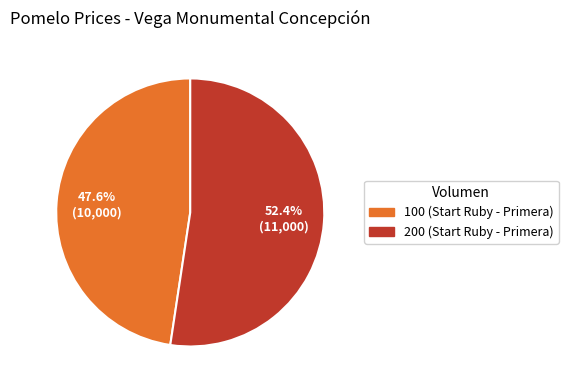

What is the ratio of the value at 200 (Start Ruby - Primera) to the value at 100 (Start Ruby - Primera)?

1.1